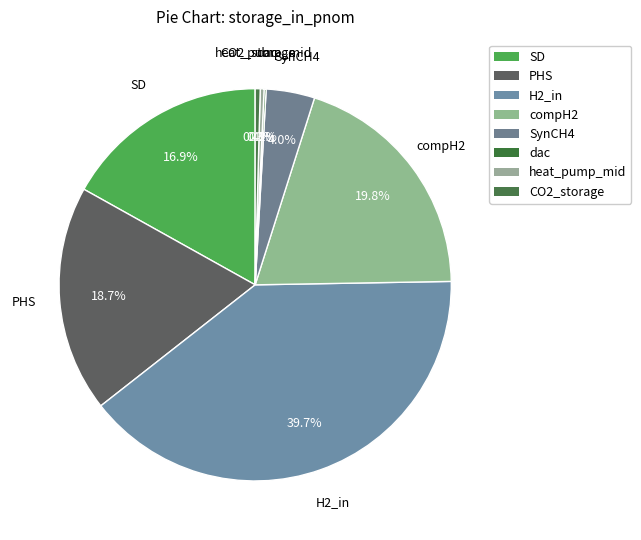

Count the number of slices in the pie.

8